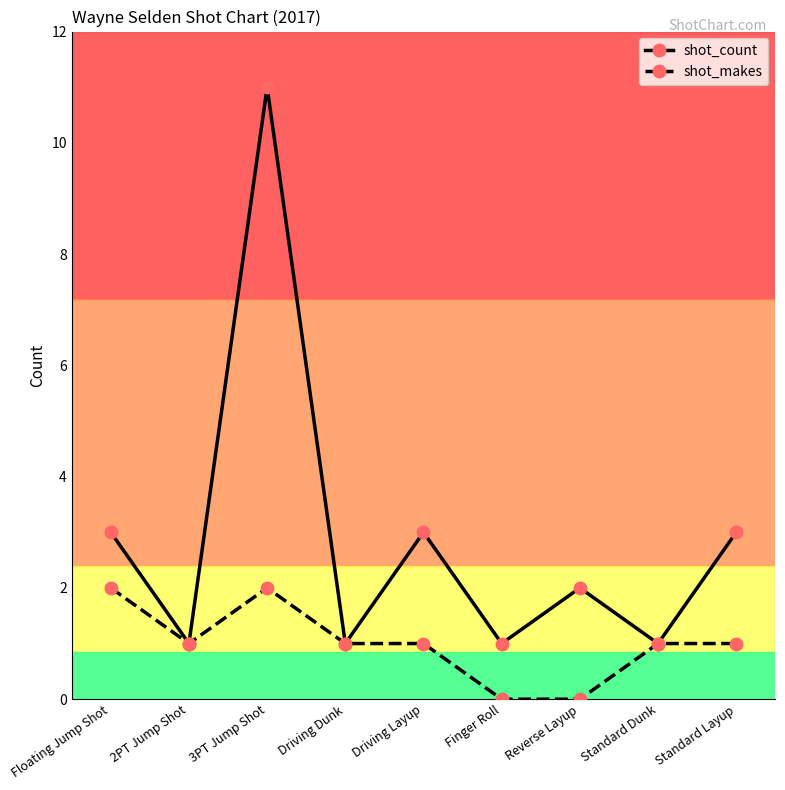

At how many categories does at least one series exceed 8?

1